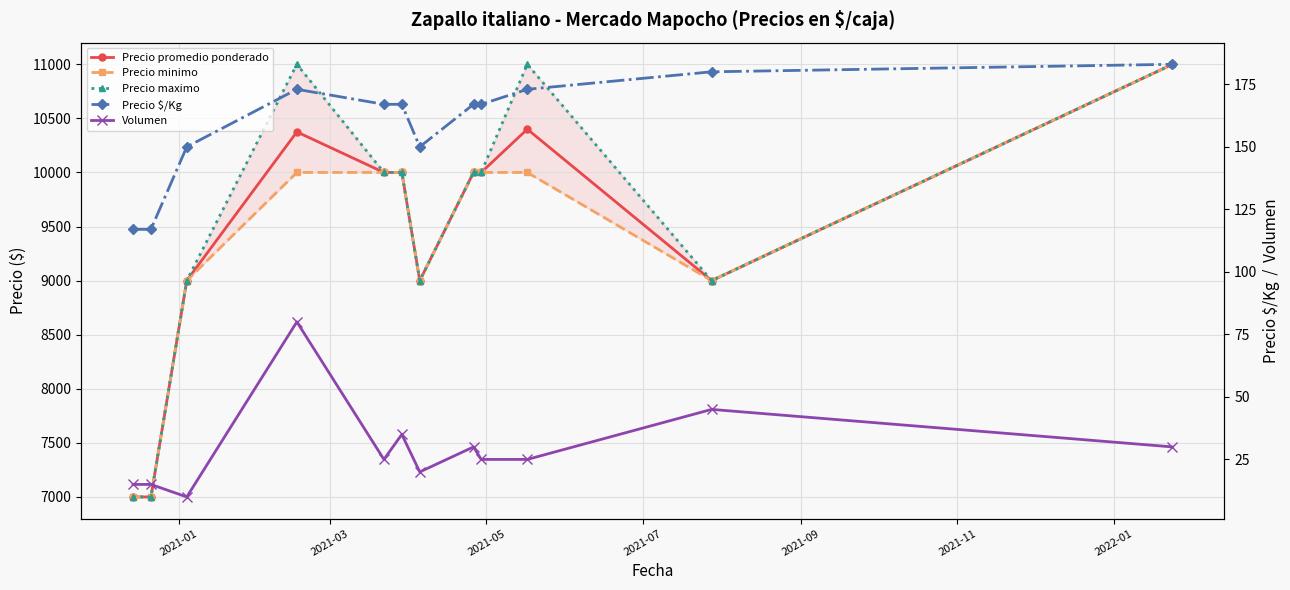

Is this an area chart (filled region under the line)?

No